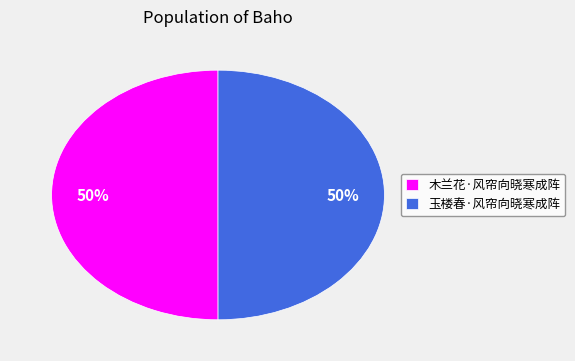

Approximately how many times larger is the value at 木兰花·风帘向晓寒成阵 compared to 玉楼春·风帘向晓寒成阵?

1.0